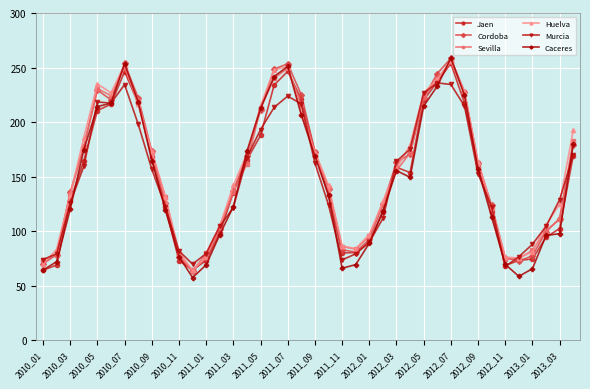

True or false: Murcia has more than 0 interior local peaks.

True